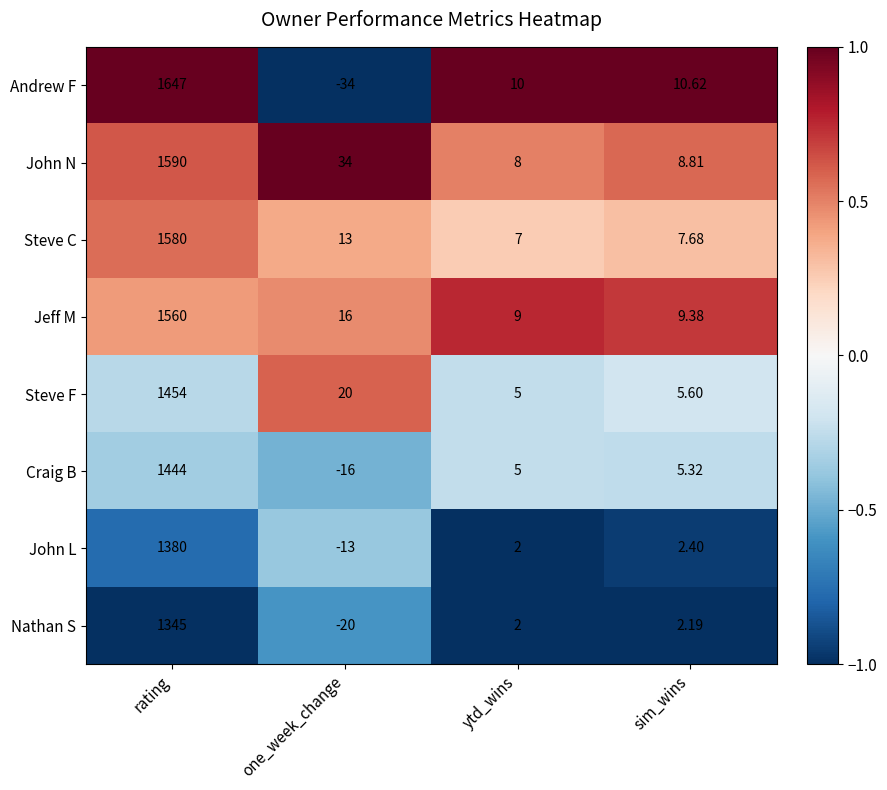

What is the difference between the highest and lowest values at ytd_wins?

8.0